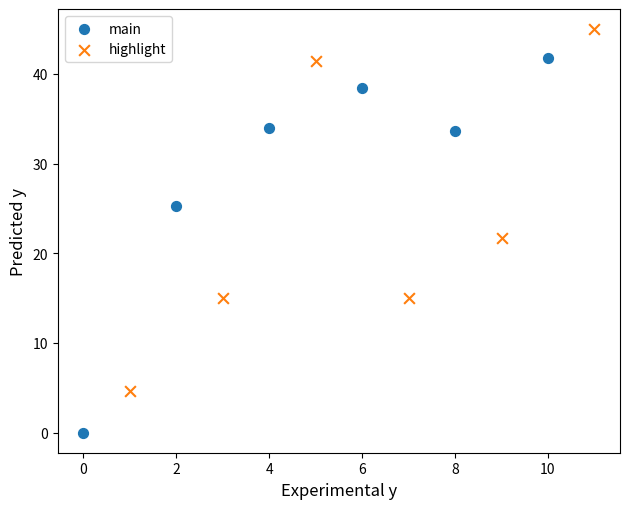

Which series contains the highest Y value?

highlight